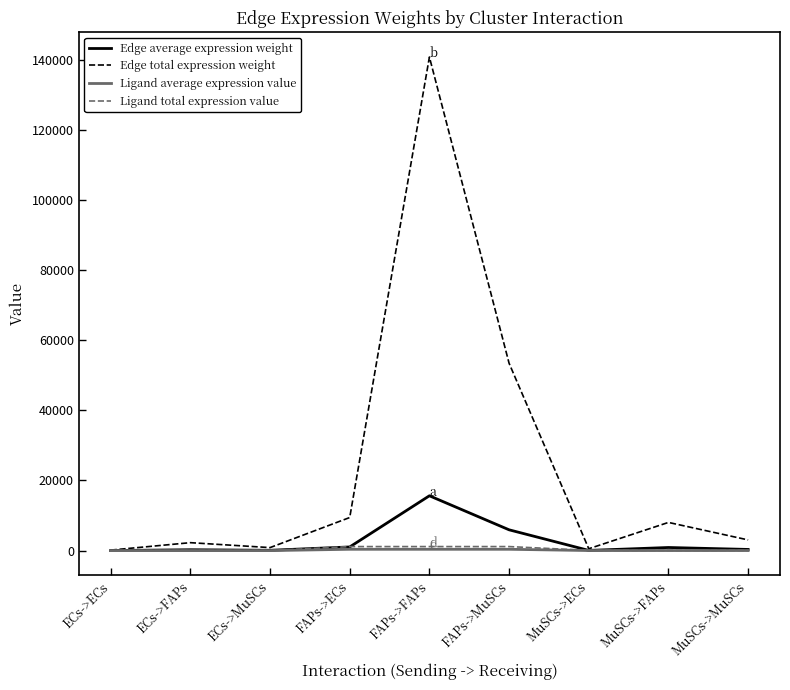

Is the value of Ligand total expression value at FAPs->ECs greater than the value of Edge total expression weight at MuSCs->FAPs?

No